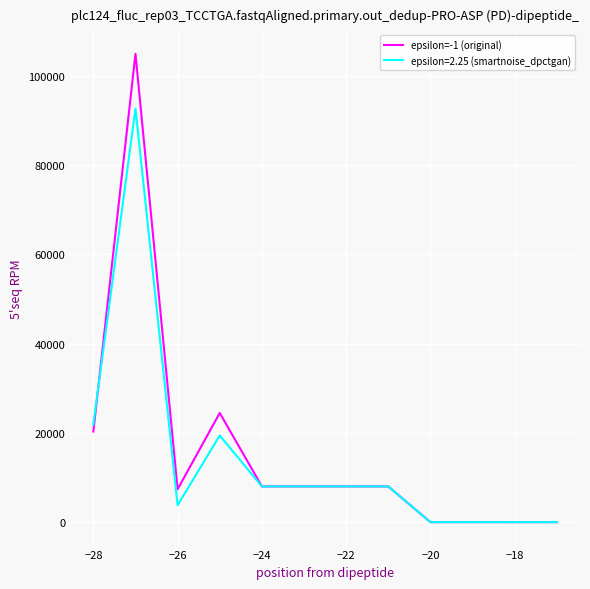

Which series has the largest range (max minus min)?

epsilon=-1 (original)